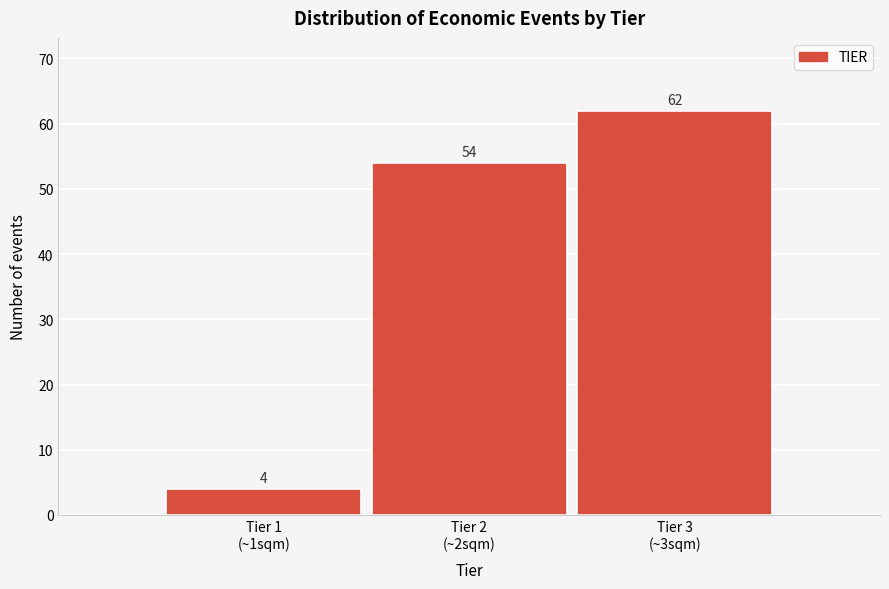

Reading left to right, transcribe all the data shown in this chart.

4	54	62